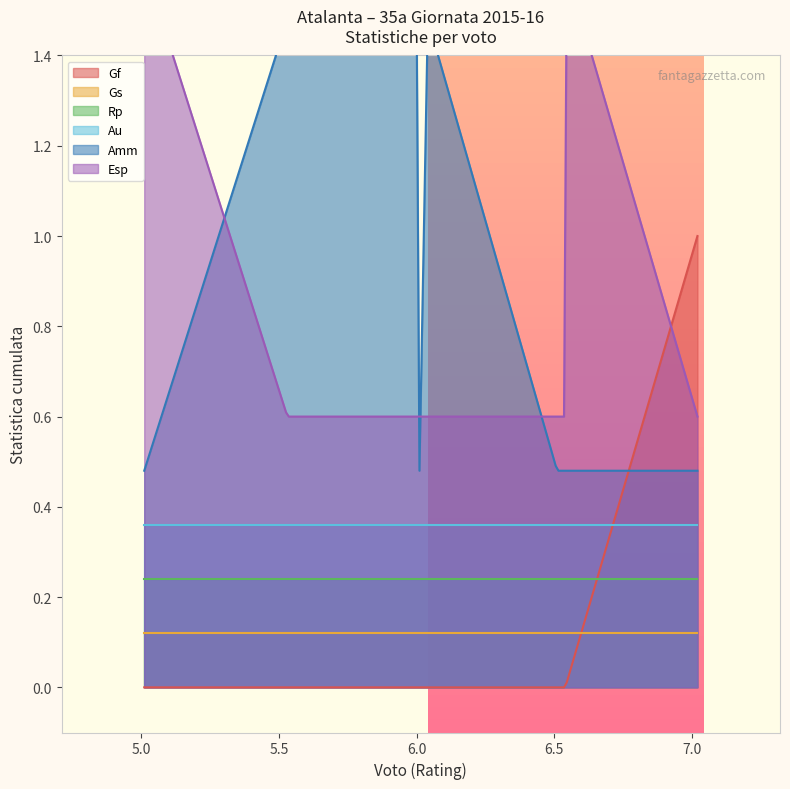

True or false: Gf has a value of 1 at SPORTIELLO.

False